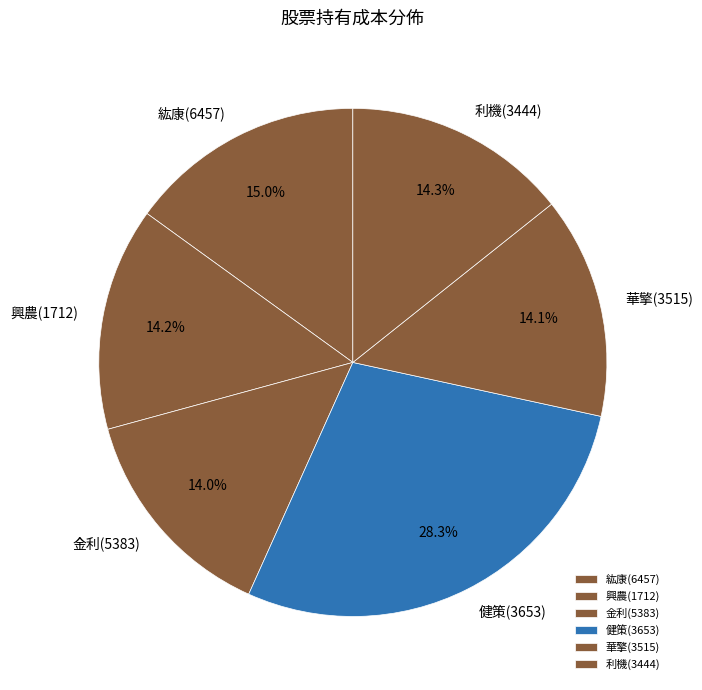

What percentage do 金利(5383) and 興農(1712) together represent?

28.2%